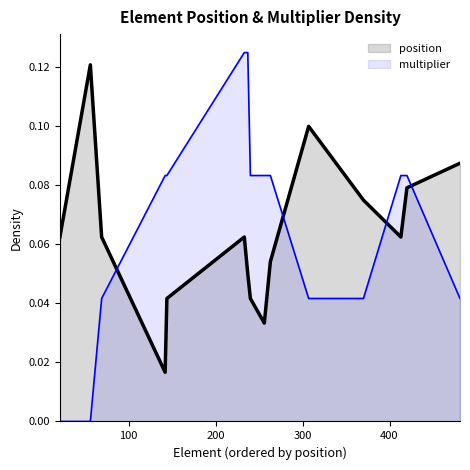

Which series has the largest range (max minus min)?

multiplier